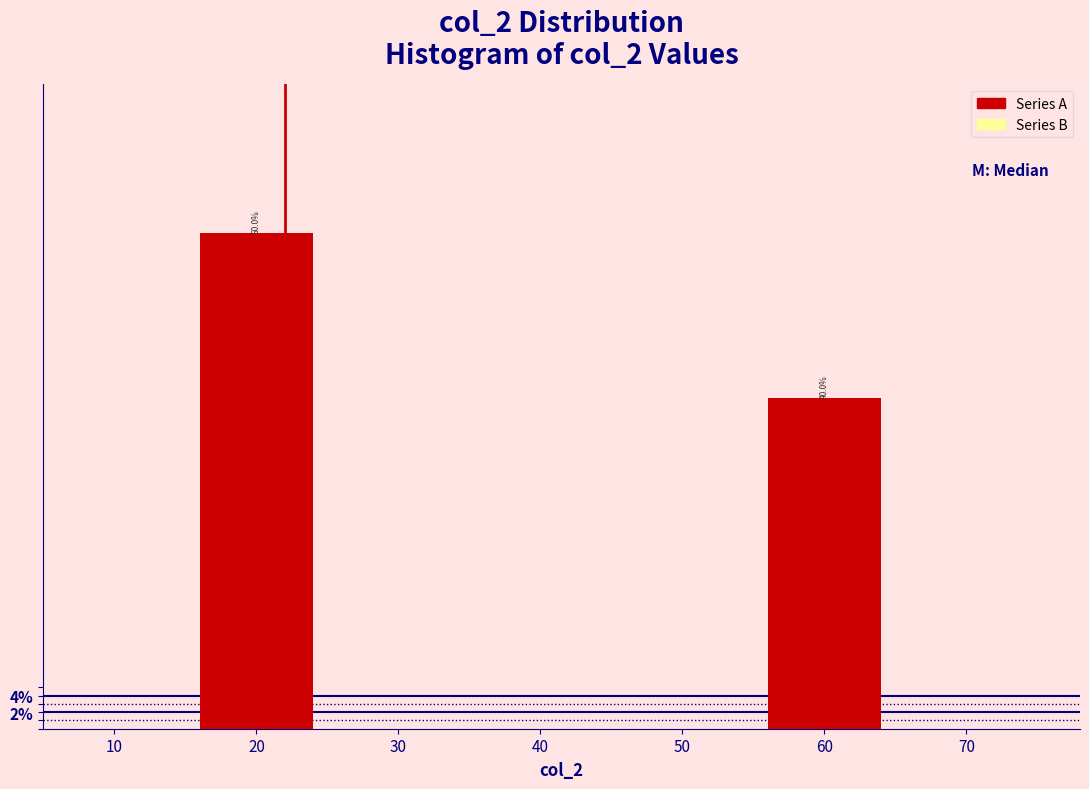

Reading right to left, transcribe all the data shown in this chart.

60=40	40=0	20=60